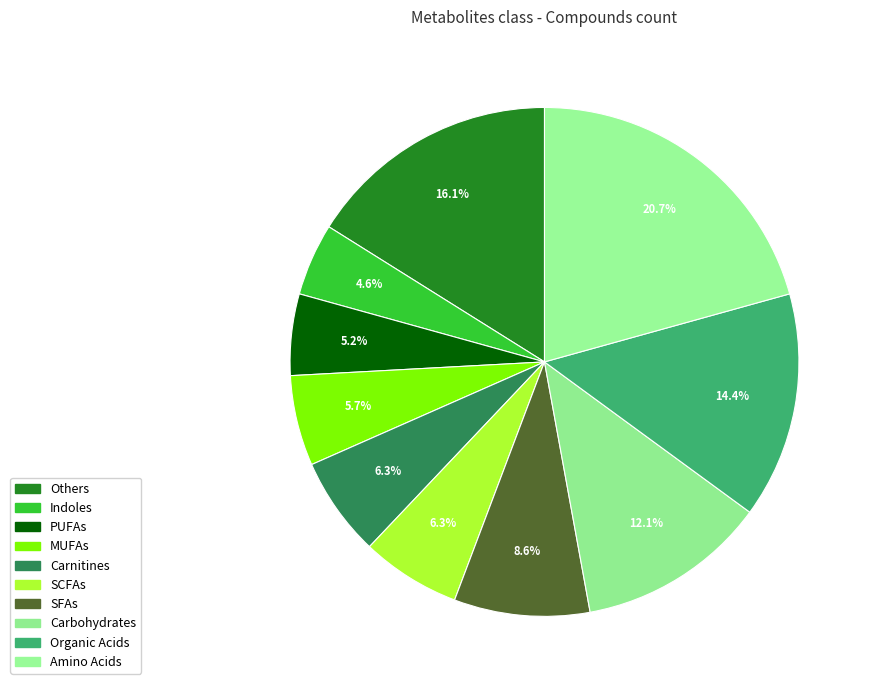

Does Indoles account for over 50% of the chart?

No